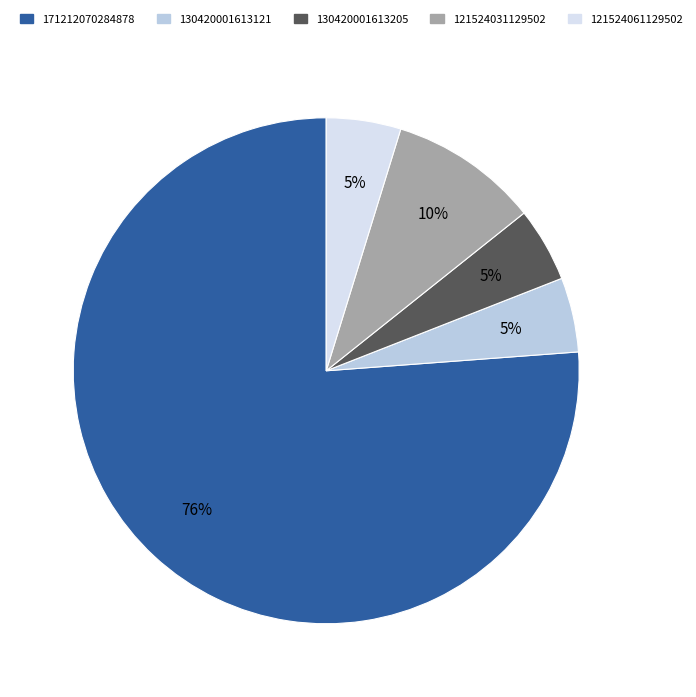

Does any single category account for the majority?

Yes